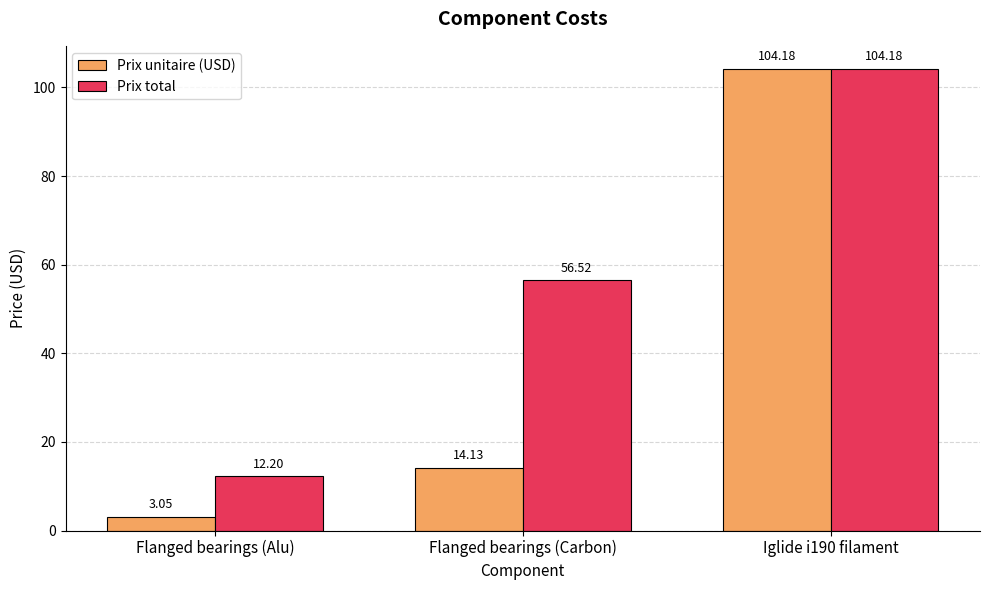

Rank the series by their average value, from lowest to highest.

Prix unitaire (USD), Prix total